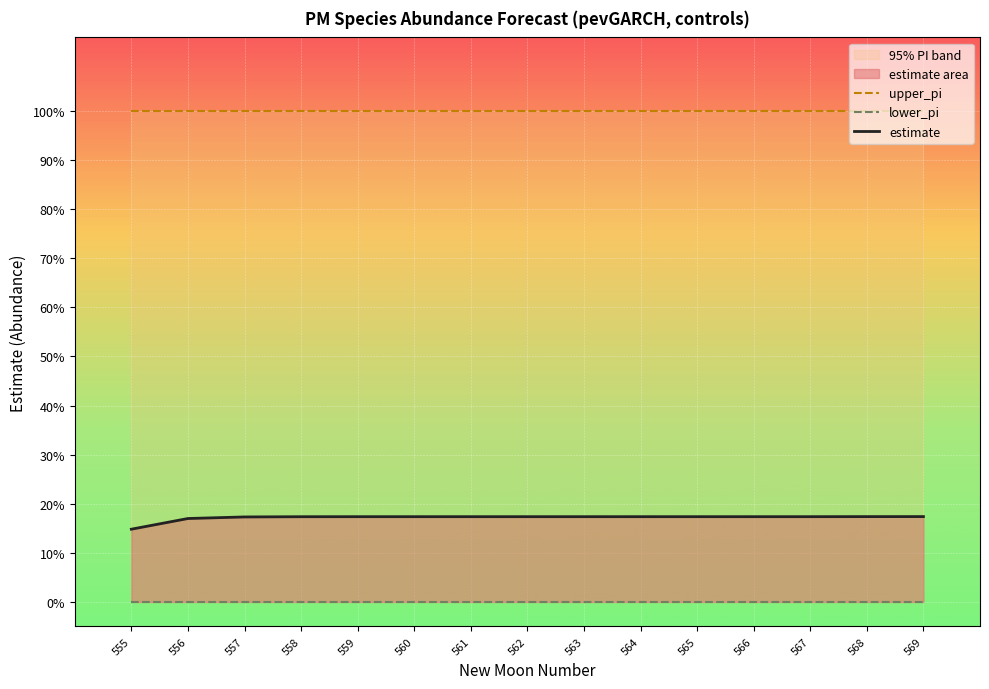

Which series has the largest total across all categories?

upper_pi